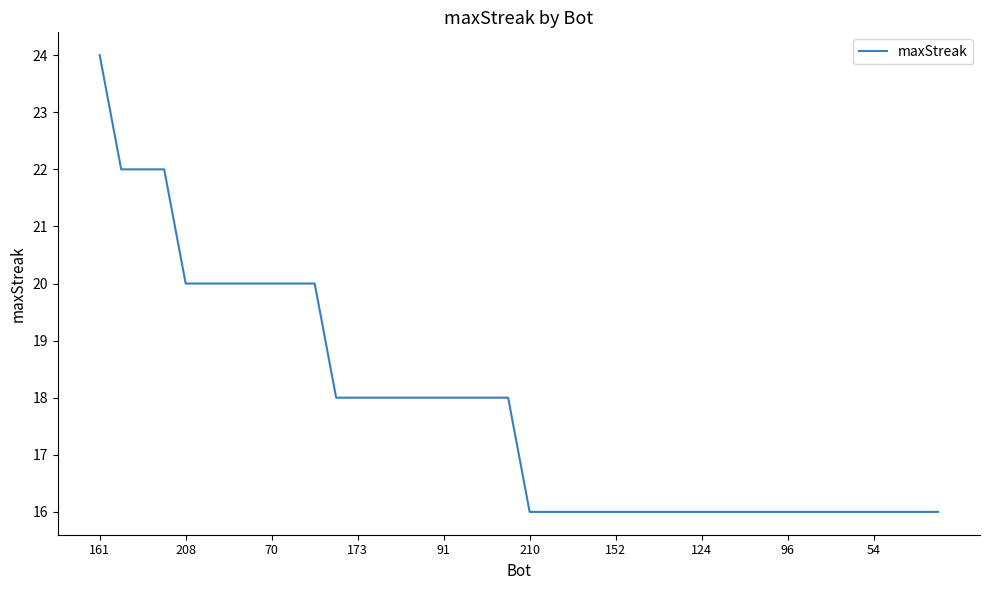

What is the difference between the maximum and minimum values?

8